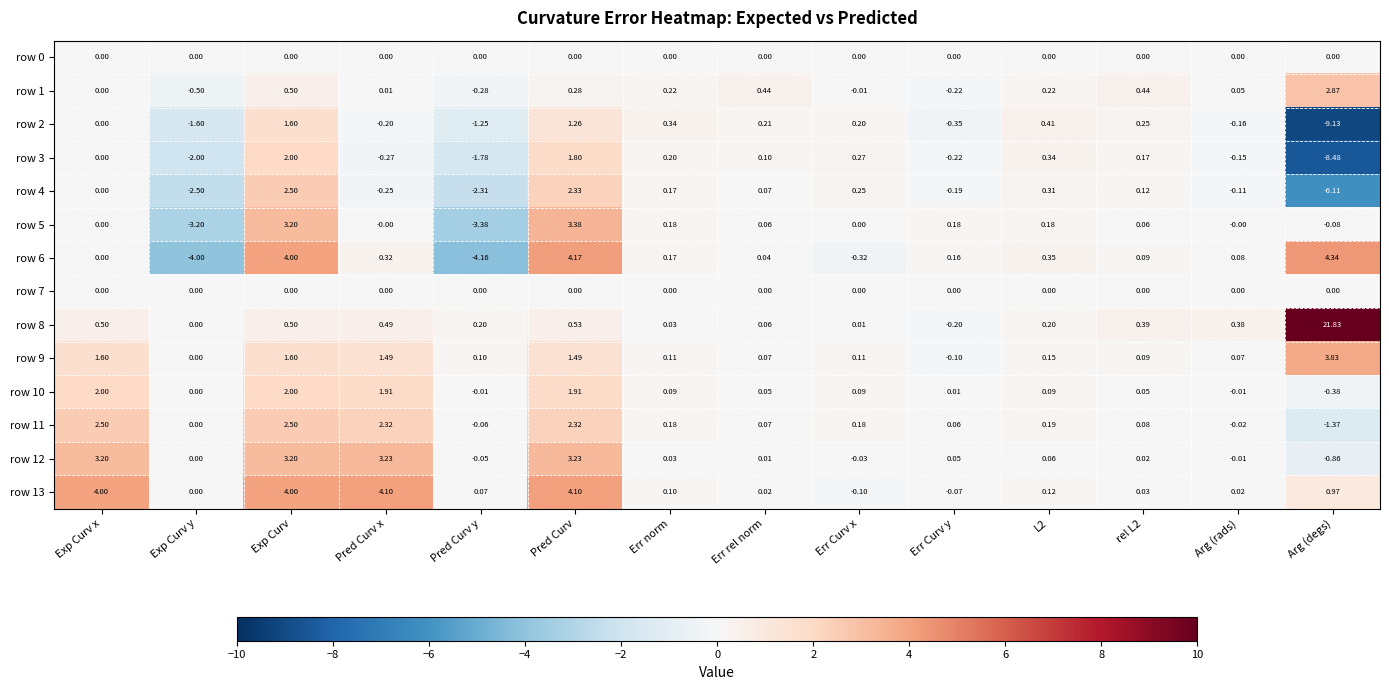

At how many categories does at least one series exceed 6?

1